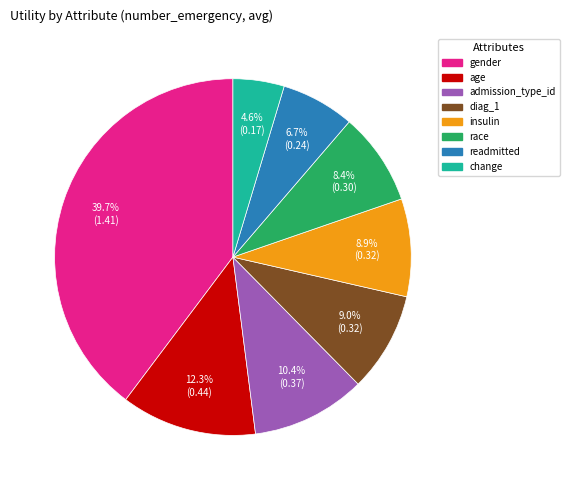

Does readmitted account for over 50% of the chart?

No